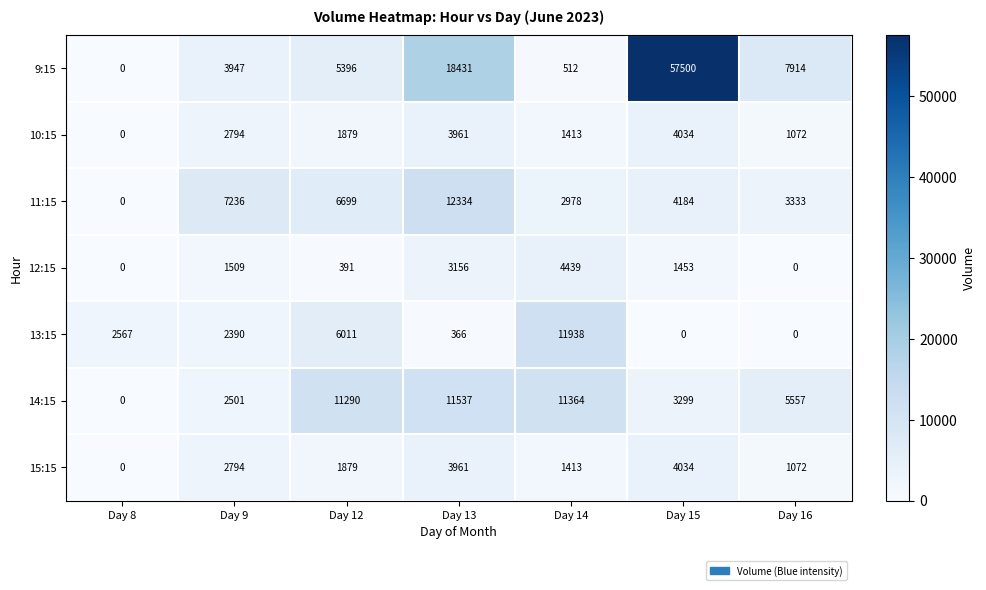

What is the maximum value shown in the chart?

57500